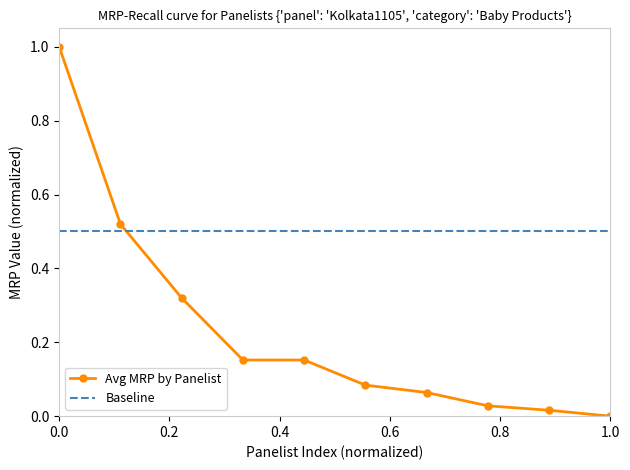

Which series has the largest total across all categories?

Baseline